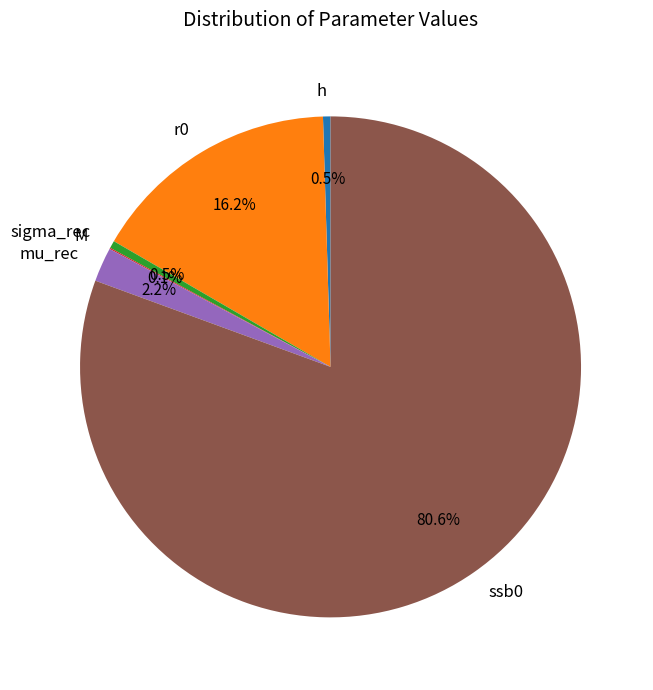

Which slice is the largest?

ssb0